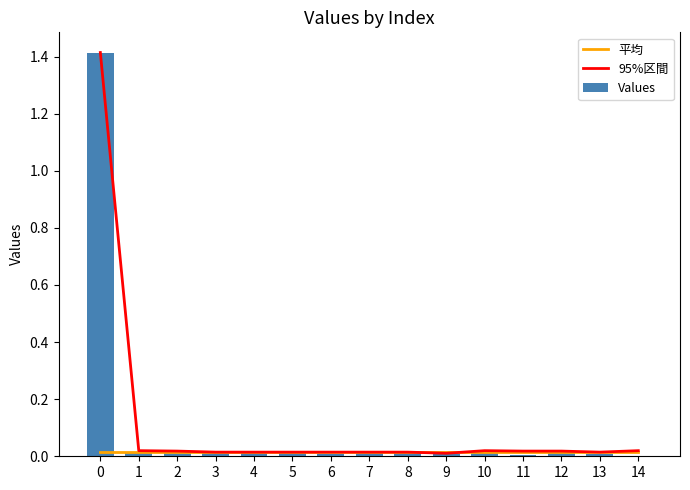

Between 4 and 11, which series saw the biggest shift?

Values